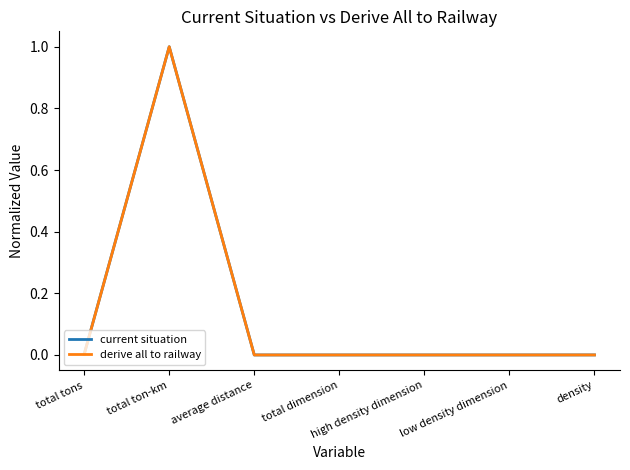

True or false: current situation has a value of 1.0 at total ton-km.

True